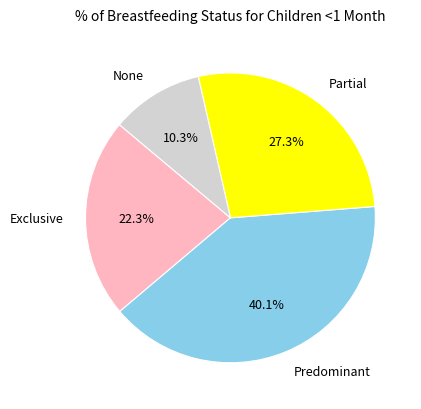

Is the sum of Predominant and Exclusive greater than half?

Yes